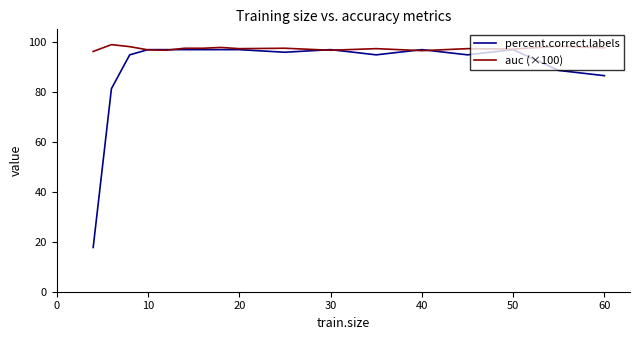

What is the difference between the maximum and second lowest values in the auc (×100) series?

2.4